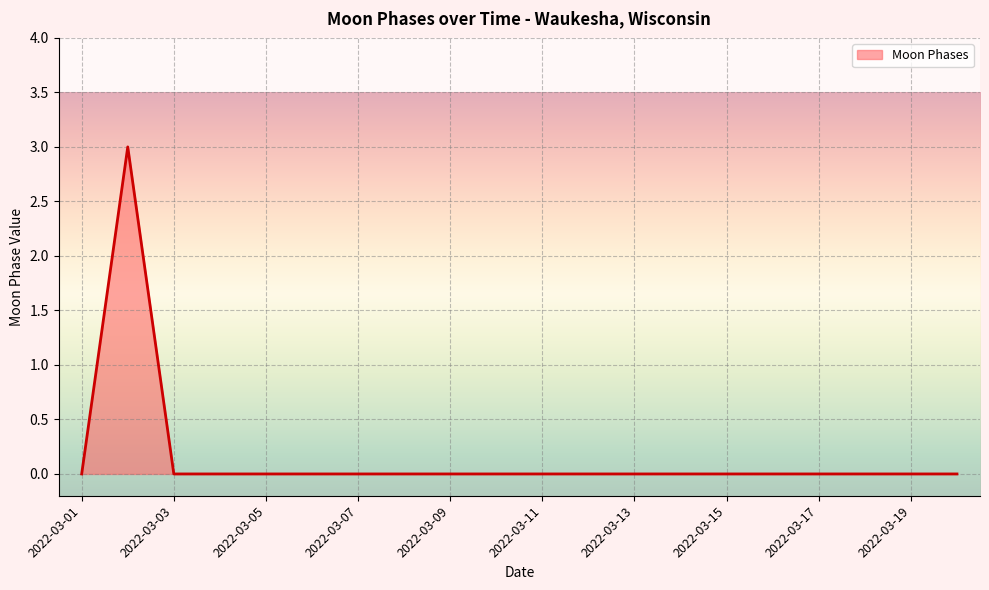

What is the maximum value shown in the chart?

3